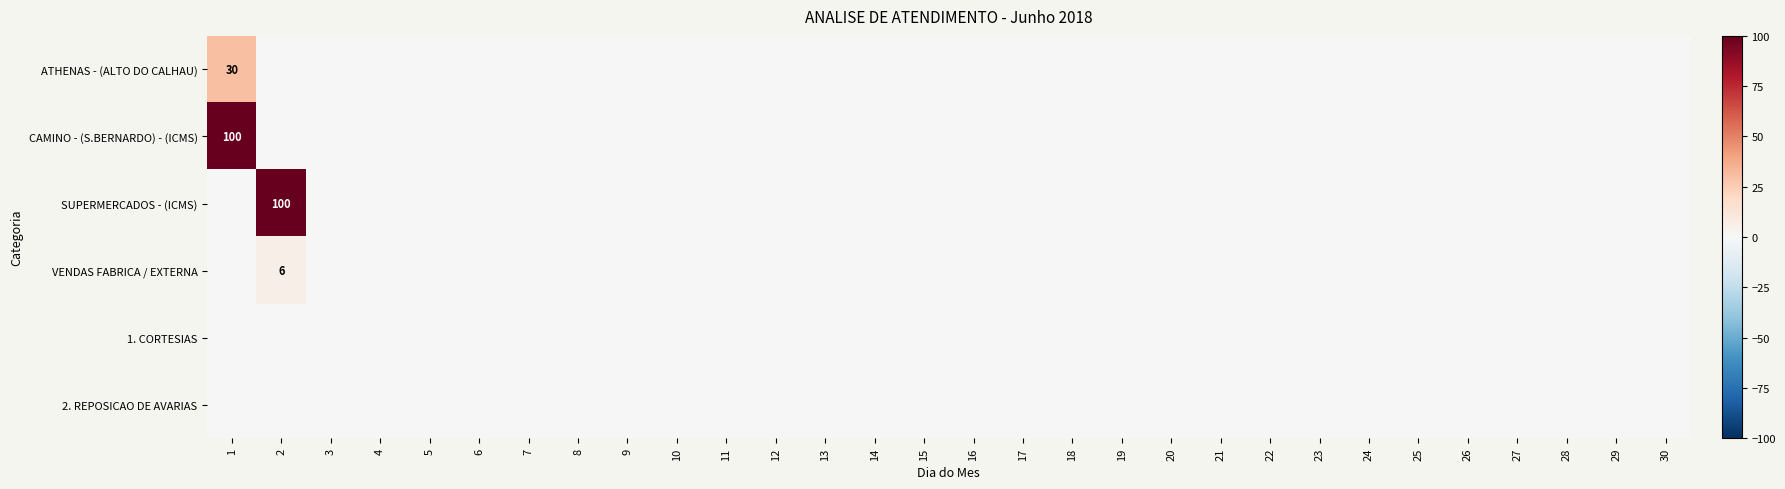

List the series in order of their peak value, lowest first.

1. CORTESIAS, 2. REPOSICAO DE AVARIAS, VENDAS FABRICA / EXTERNA, ATHENAS - (ALTO DO CALHAU), CAMINO - (S.BERNARDO) - (ICMS), SUPERMERCADOS - (ICMS)